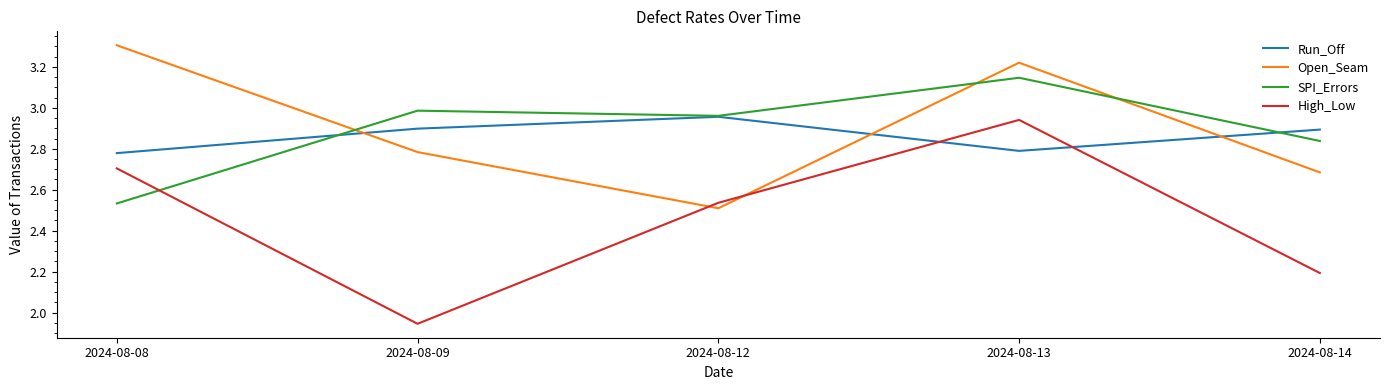

Which label corresponds to the largest value in the chart?

2024-08-08